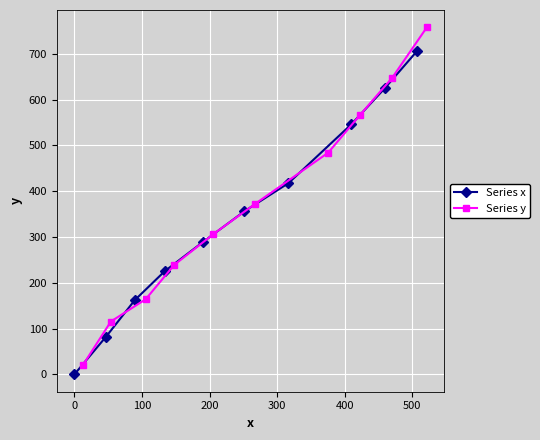

What is the minimum value for Series y?

20.3